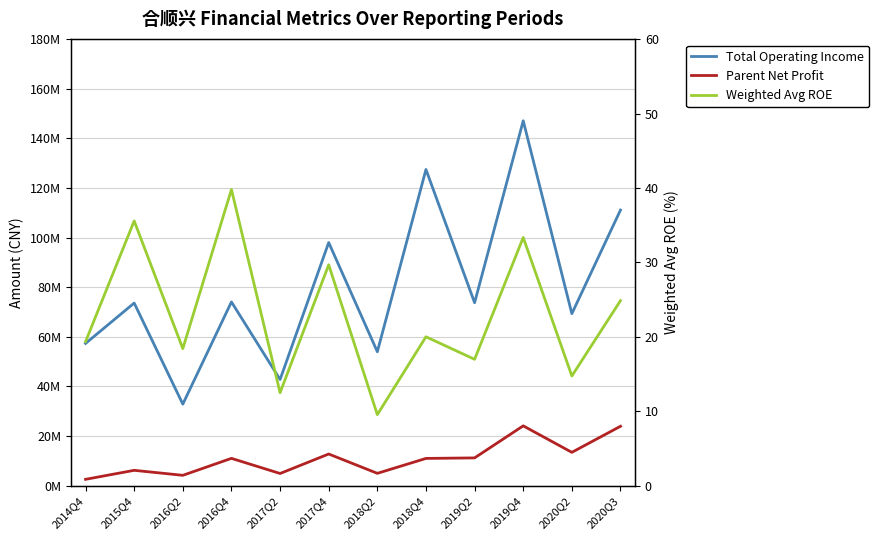

What is the value of the Total Operating Income point at the 1st from the left?

57314904.9